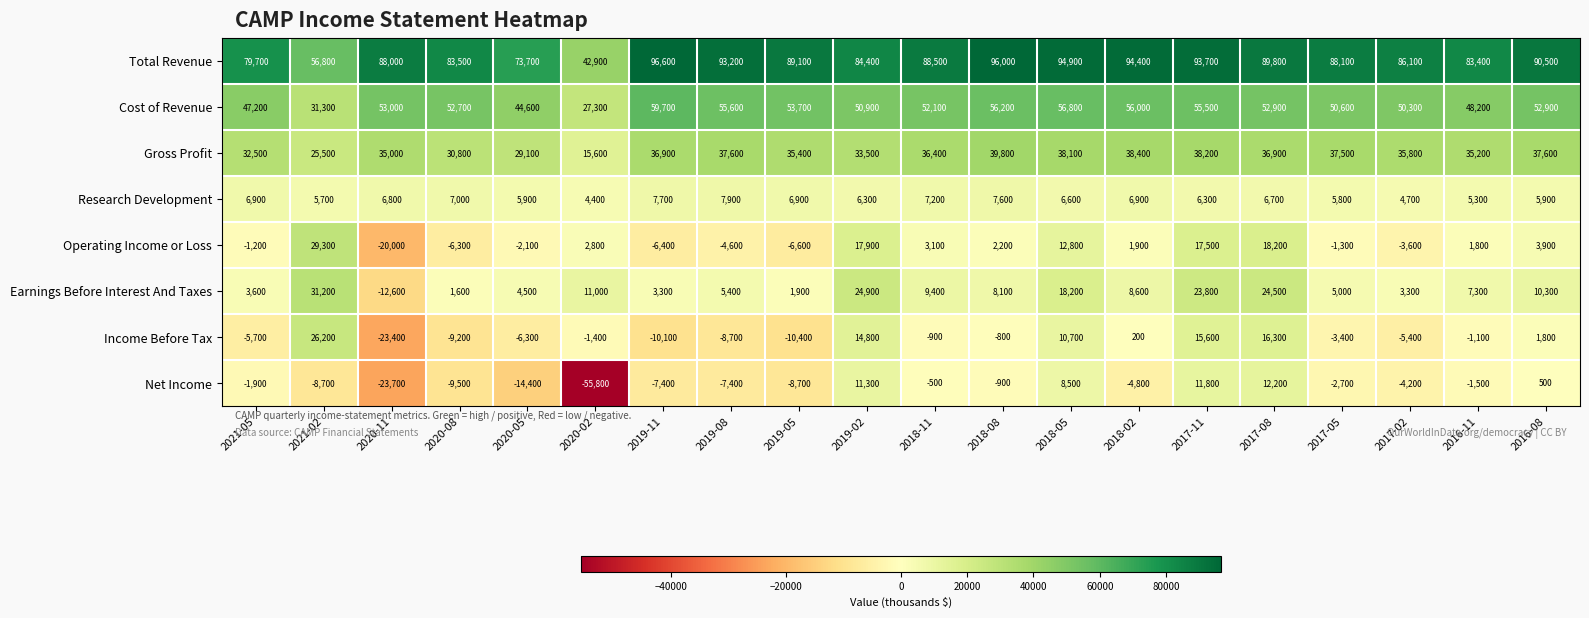

How many series are shown in this chart?

8